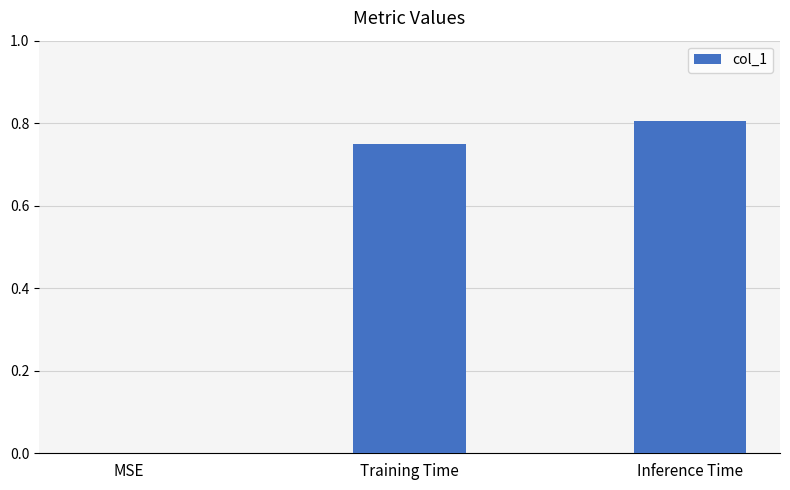

At which category does the chart reach its peak across all series?

Inference Time